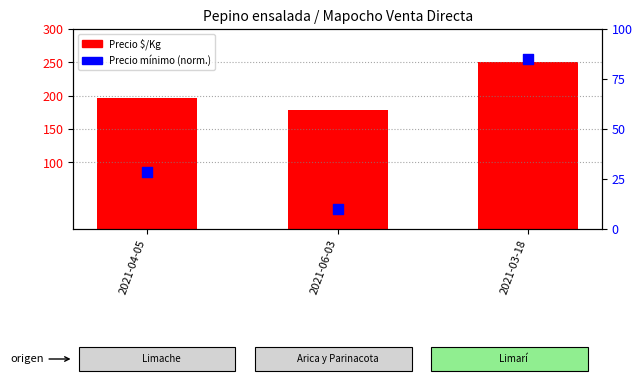

Is the value of Precio $/Kg at 2021-04-05 greater than the value of Precio mínimo (norm.) at 2021-04-05?

Yes